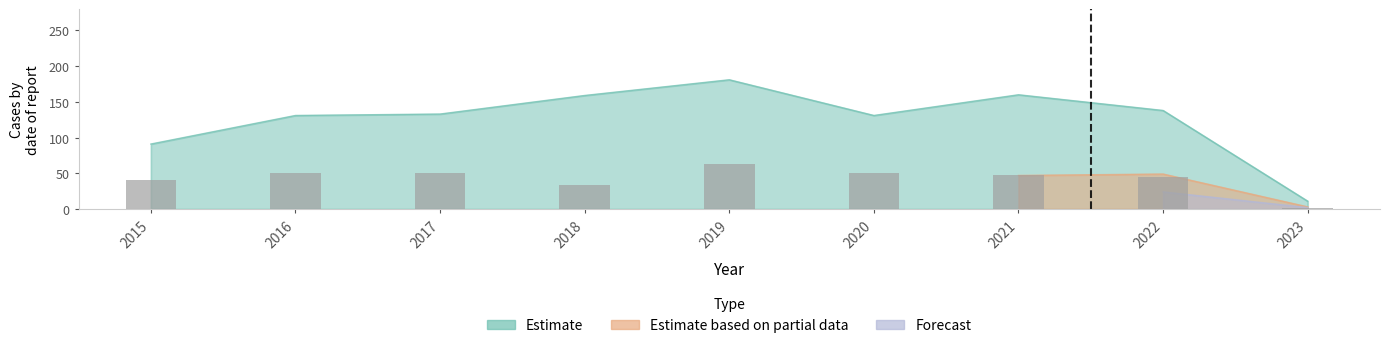

Which has a higher value, 2015 or 2023?

2015